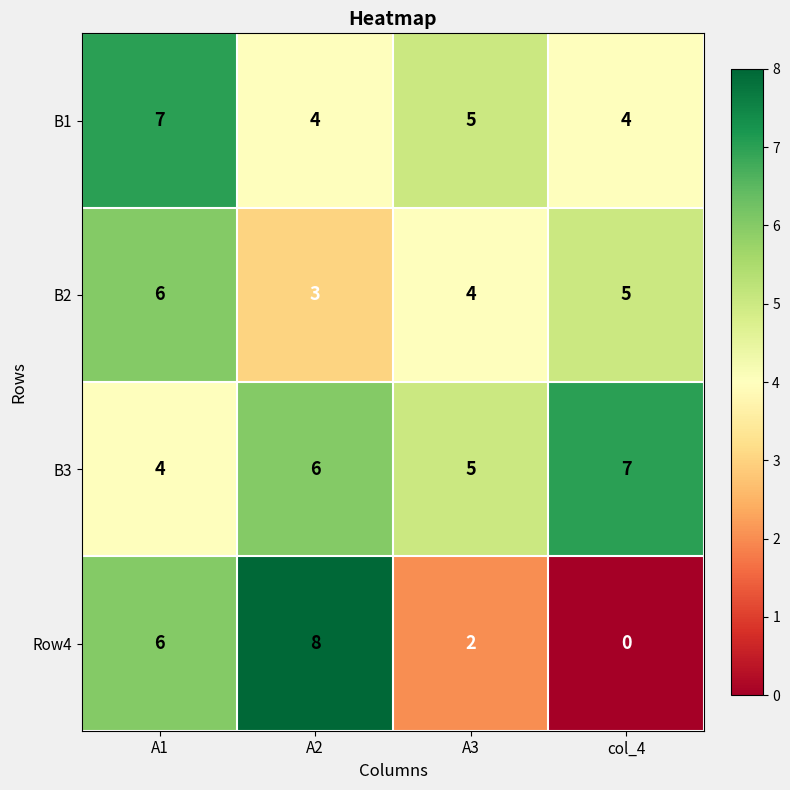

Which series has the largest total across all categories?

B3